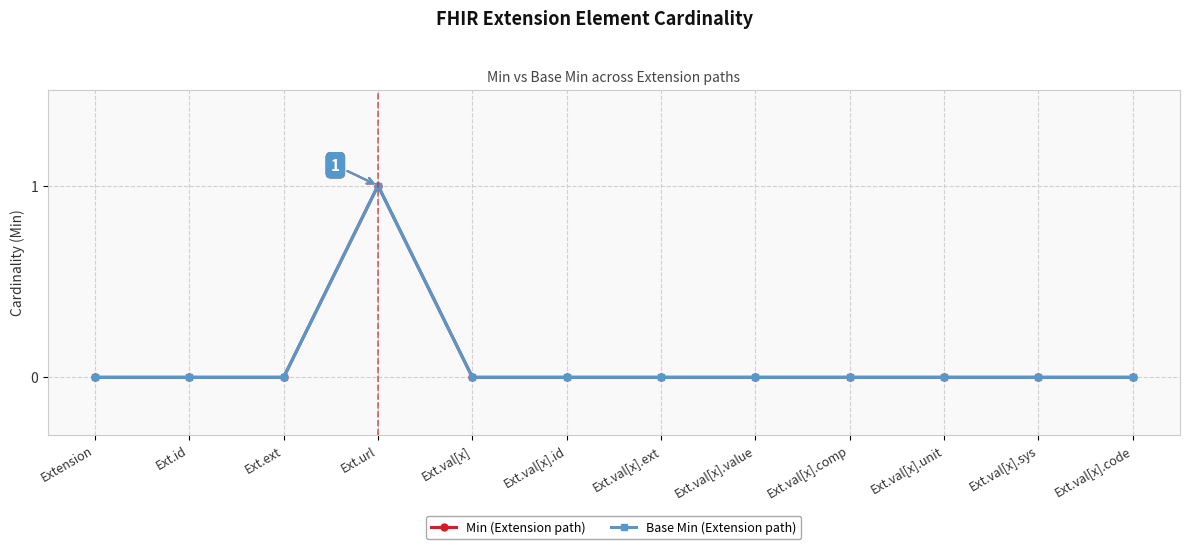

Does the chart have visible grid lines?

Yes